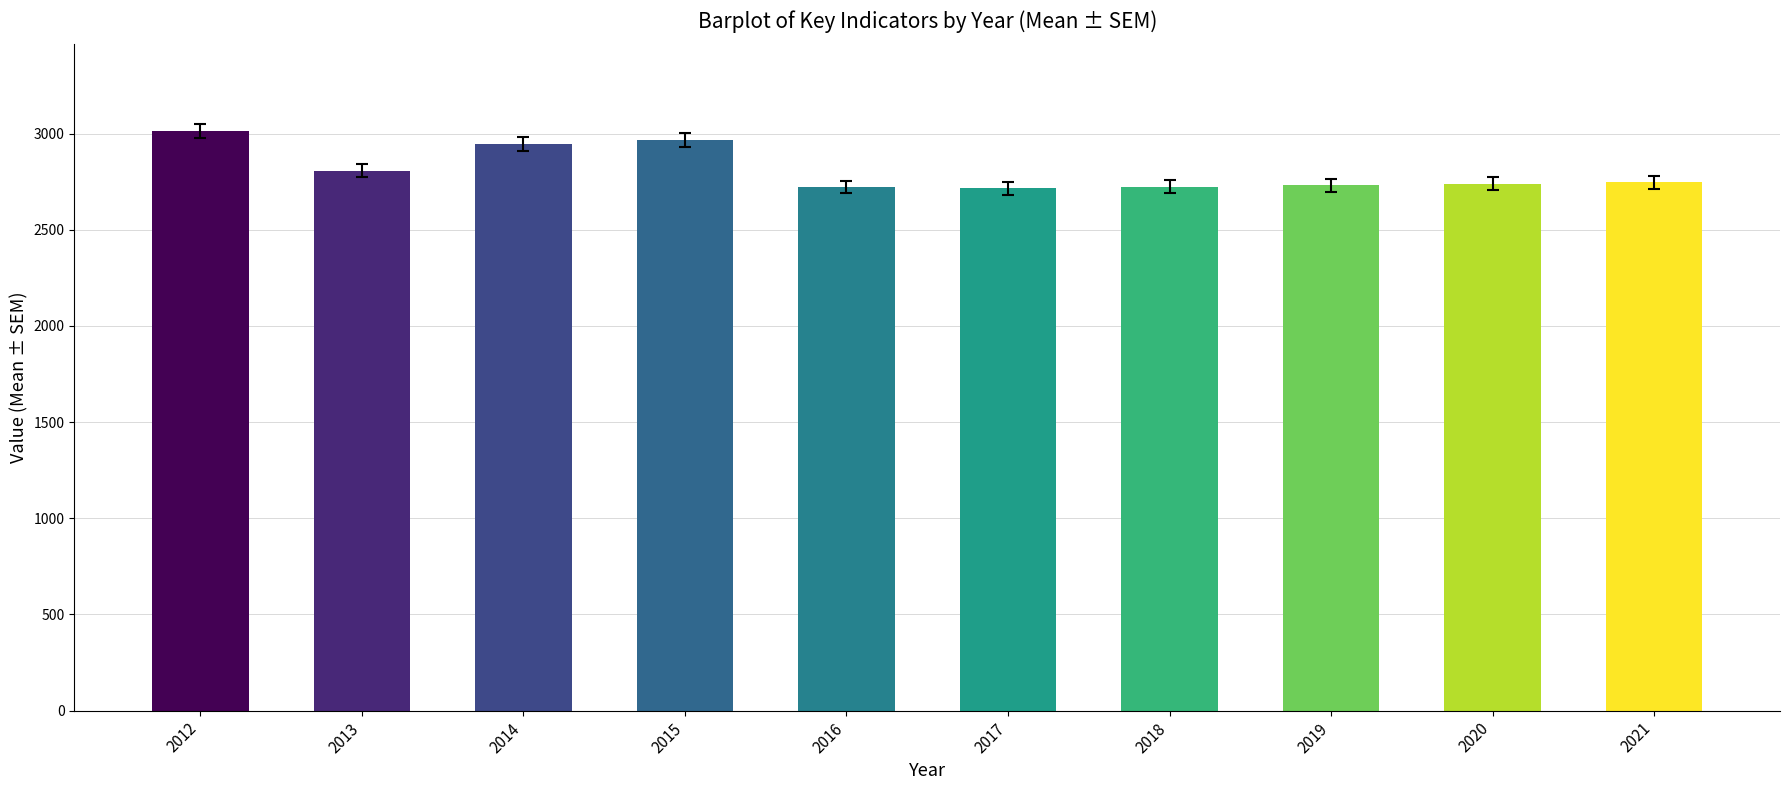

True or false: the data shows 744 at 2015.

False